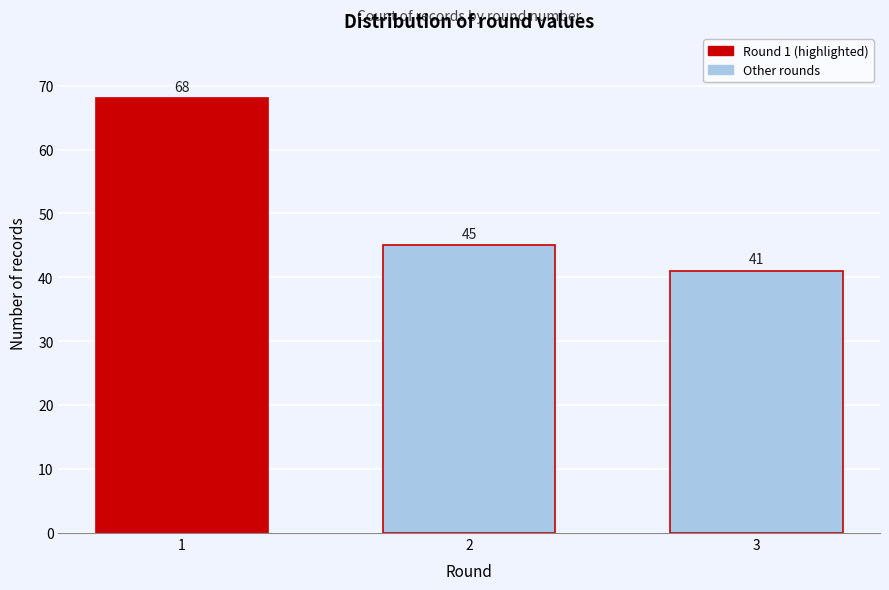

Reading left to right, list all the values displayed in this chart.

1=68	2=45	3=41